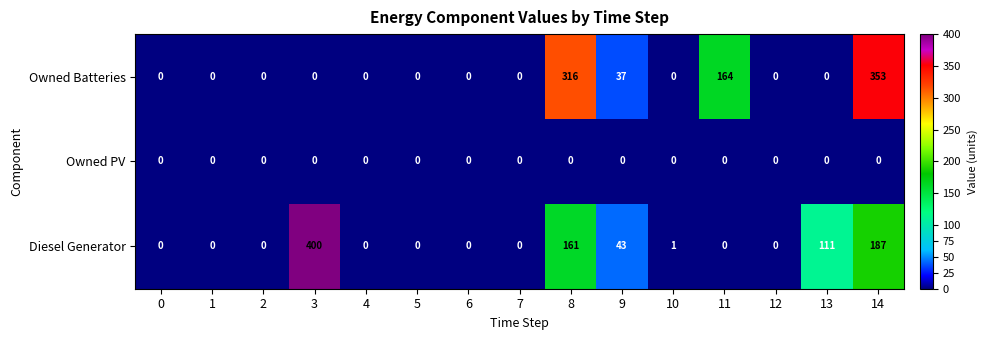

The Owned Batteries series shows 148 at 3. True or false?

False